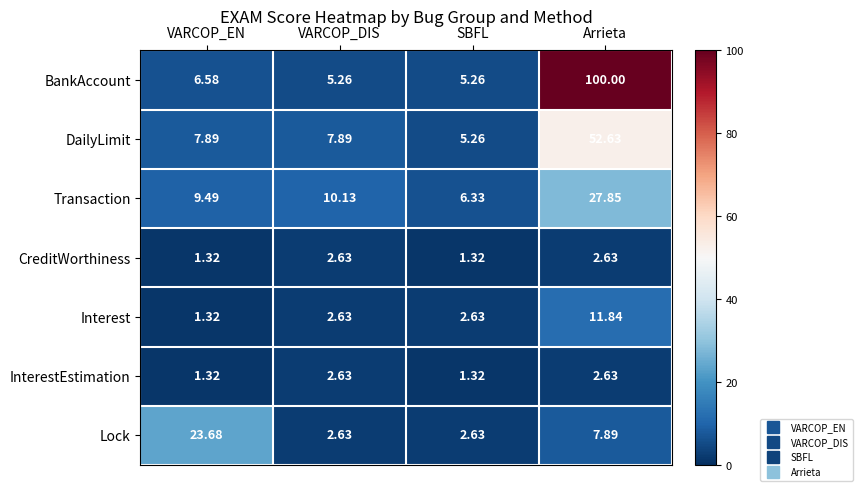

What is the total value across all series at VARCOP_EN?

51.6